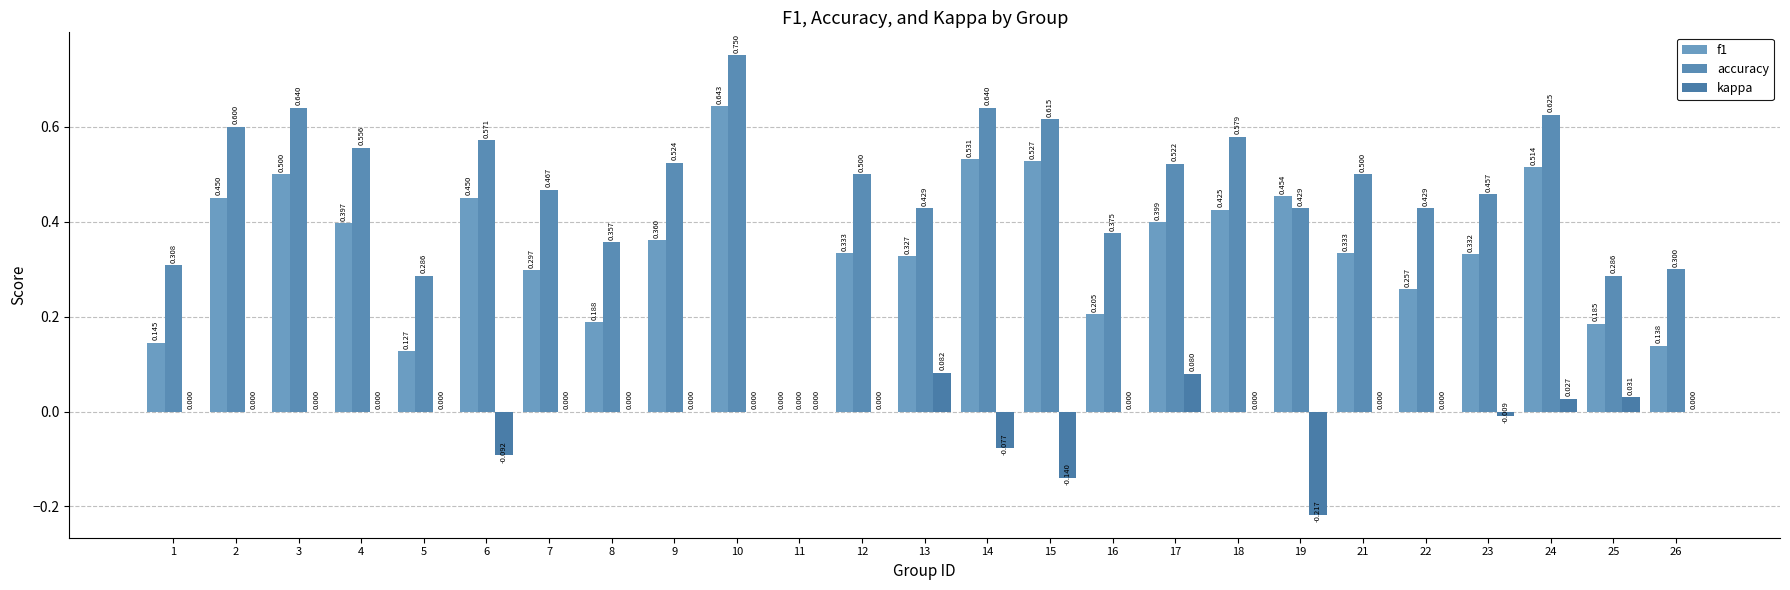

At which category is the sum across all series the highest?

10